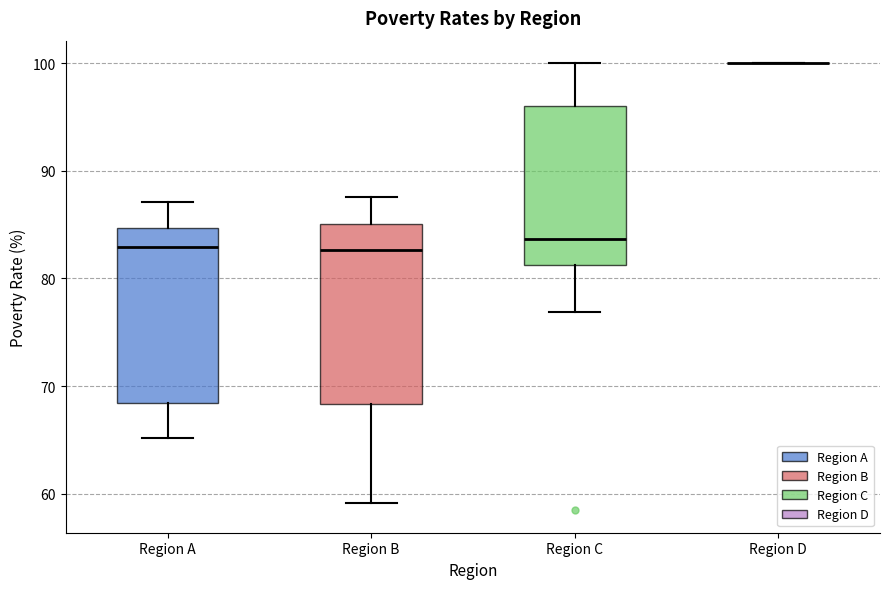

Reading left to right, transcribe this box plot: for each box, give where its median line is, the range the box spans, and where its two whiskers end, as read against the y-axis. The values are not printed on the chart, so give them approximately, as read against the axis.

Region A: median 83, box 68 to 85, whiskers 65 to 87
Region B: median 83, box 68 to 85, whiskers 59 to 88
Region C: median 84, box 81 to 96, whiskers 77 to 100
Region D: box collapsed to a line at 100, whiskers 100 to 100